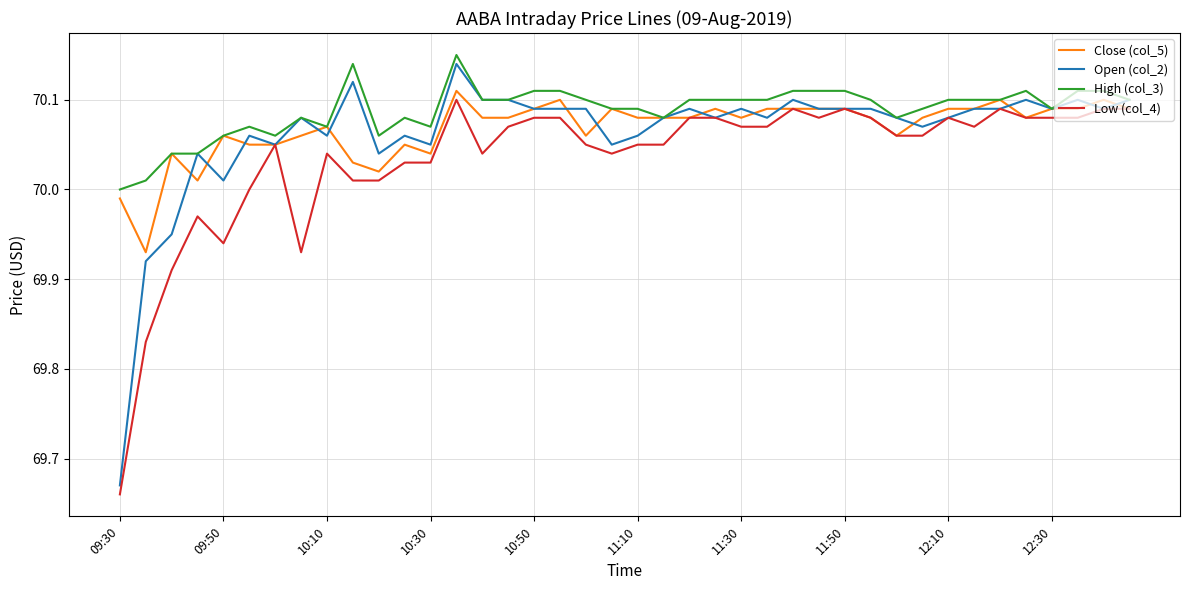

Which series has the largest total across all categories?

High (col_3)